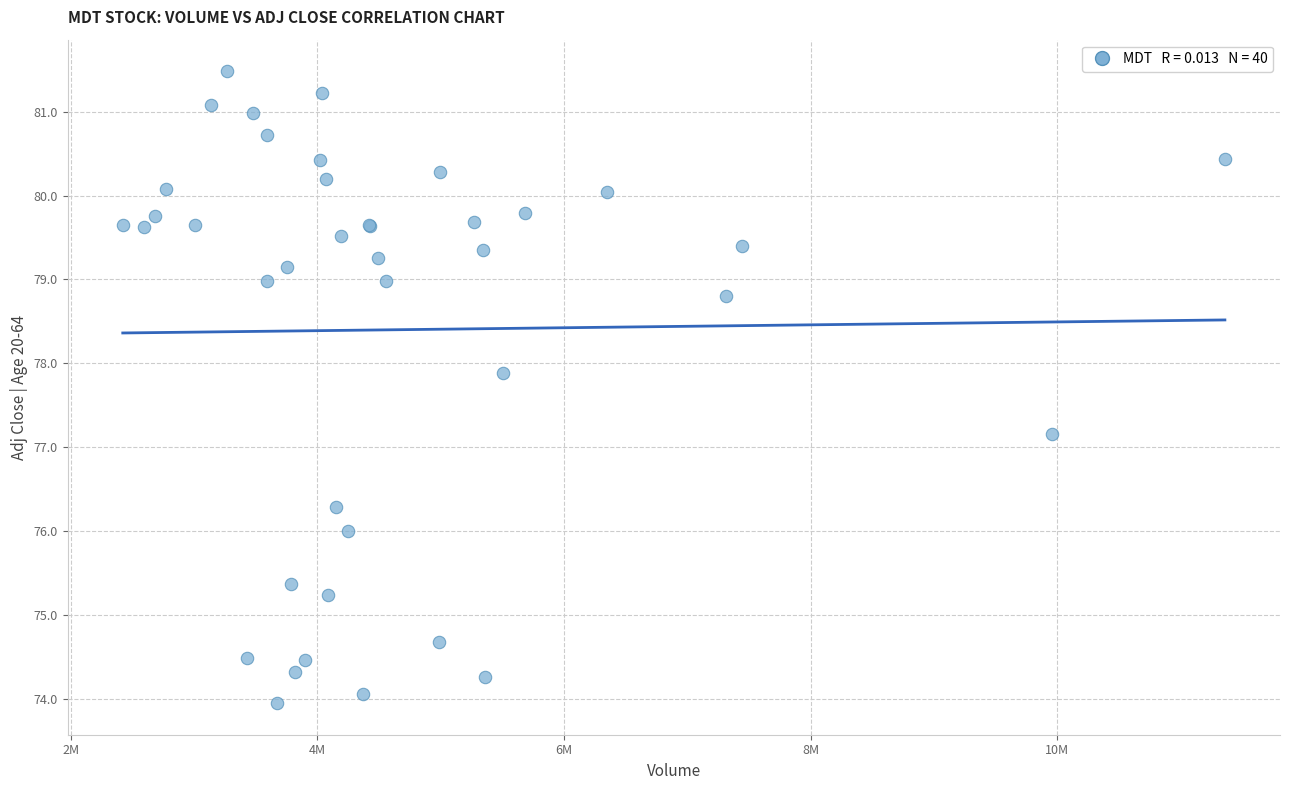

What Y value in the scatter plot is closest to 77?

77.2